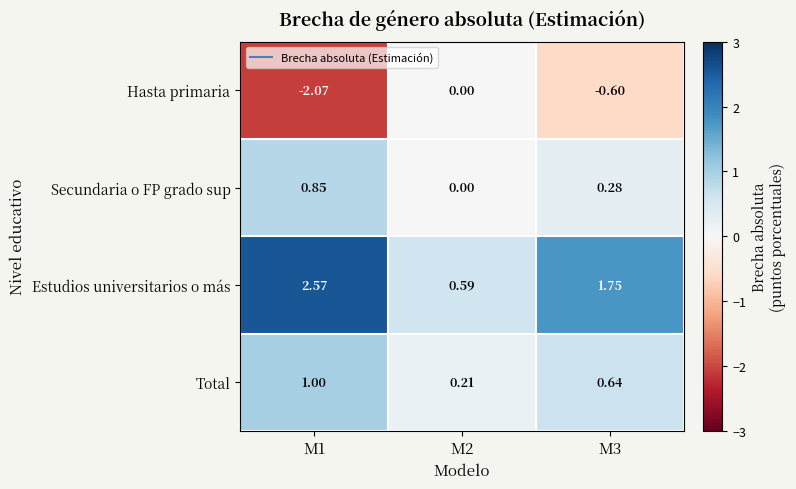

Which label corresponds to the largest value in the chart?

M1